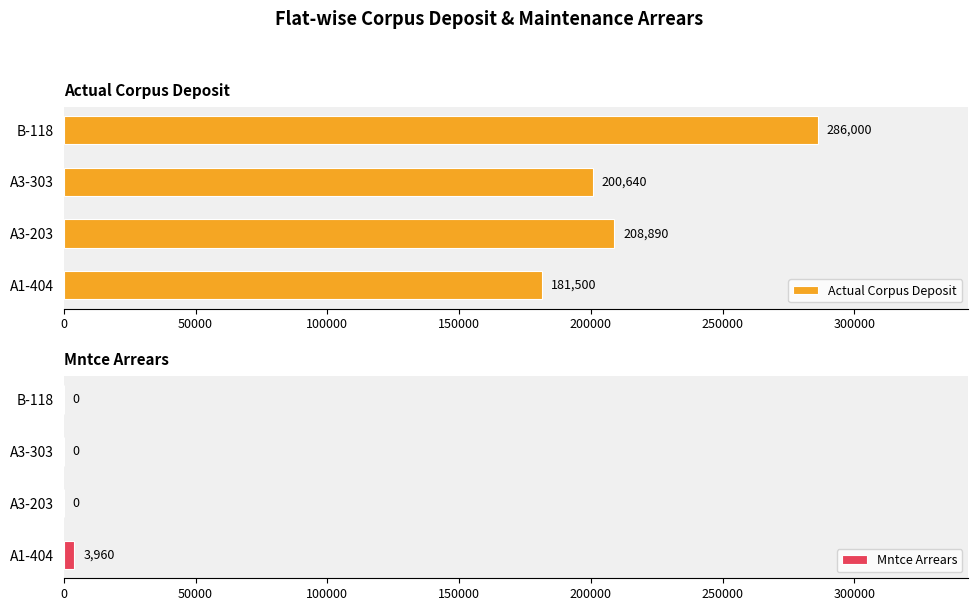

The Actual Corpus Deposit series shows 420606 at B-118. True or false?

False